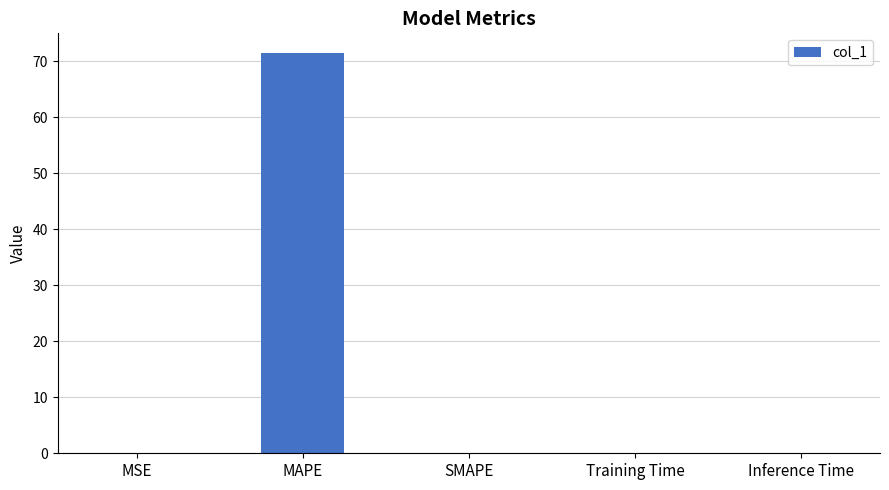

What is the maximum value shown in the chart?

71.4